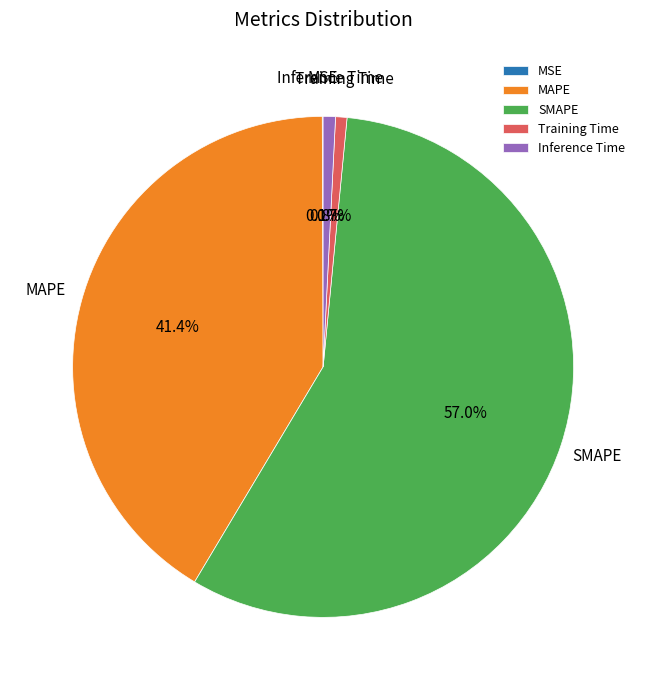

Which slice represents more than half of the pie?

SMAPE